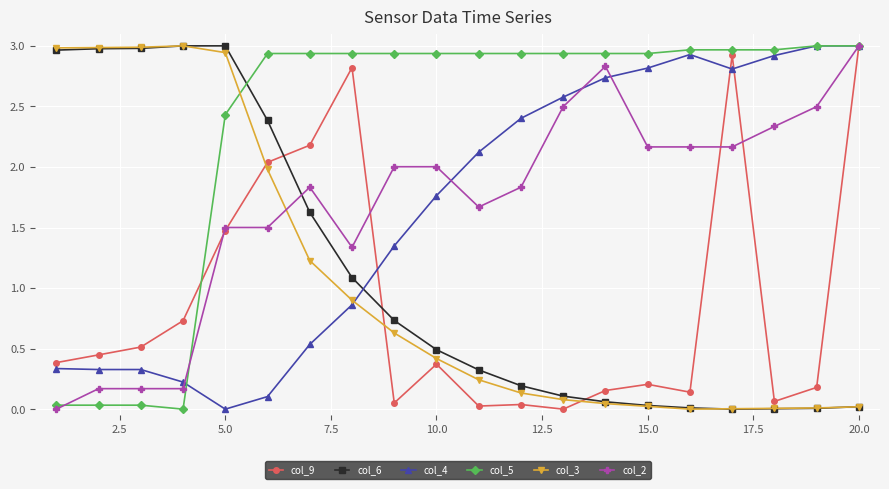

How many distinct data groups are displayed?

6